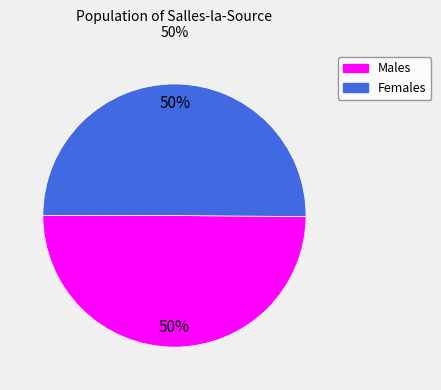

To the nearest percent, what is the average slice percentage?

50%